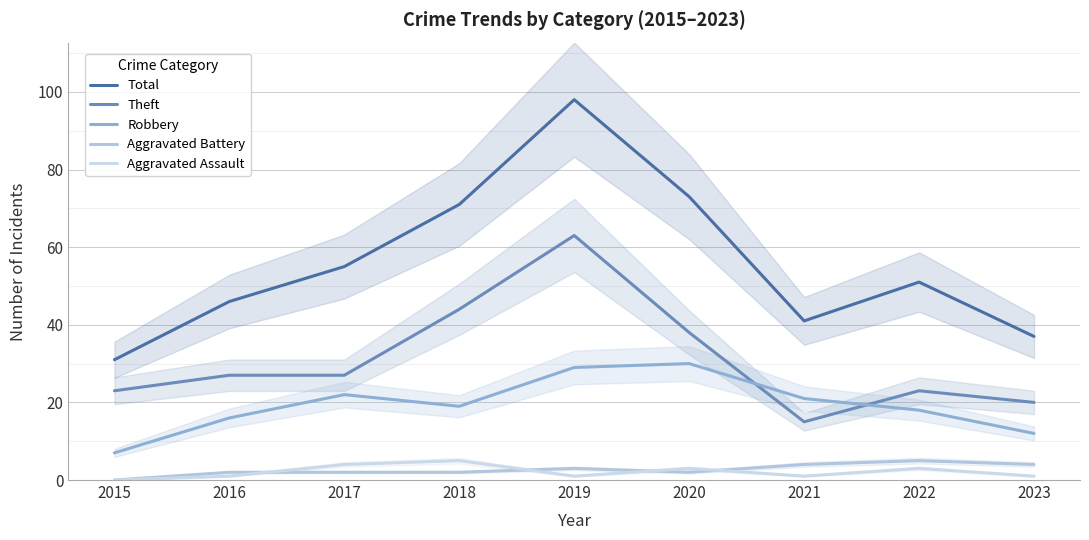

Between 2016 and 2017, which series saw the biggest shift?

Total